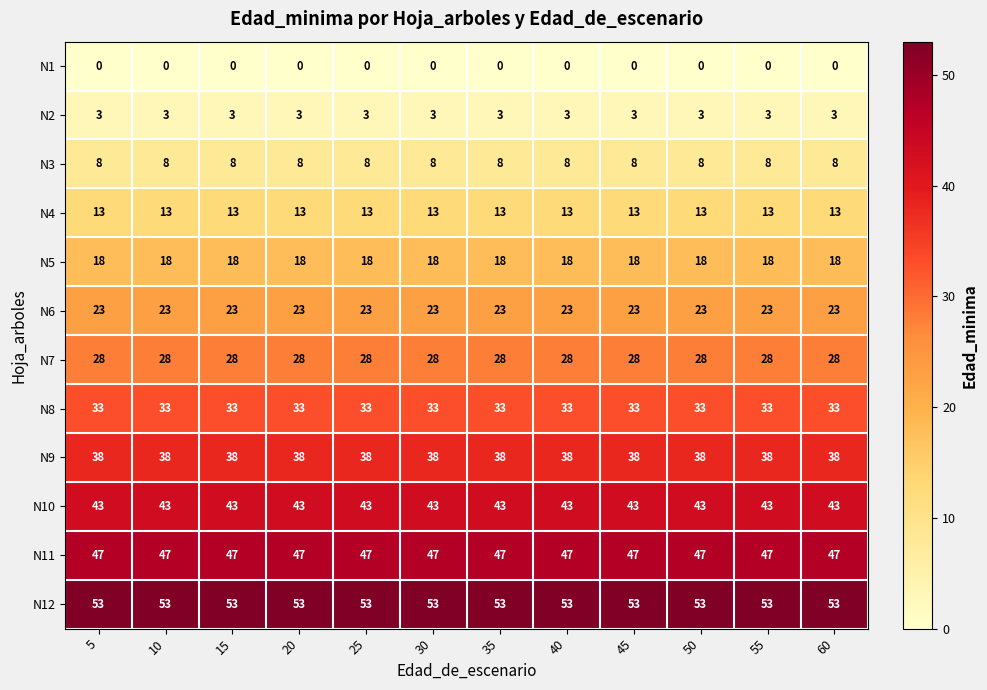

What is the difference between the highest and lowest values at 5?

53